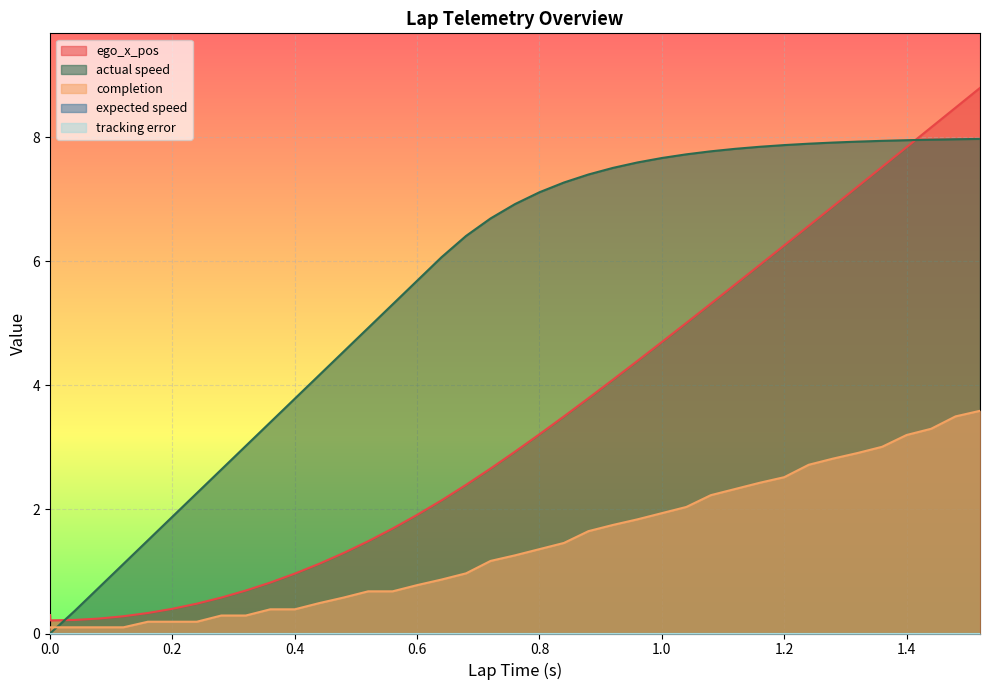

The value of actual speed at 1.2 is 12.5. True or false?

False